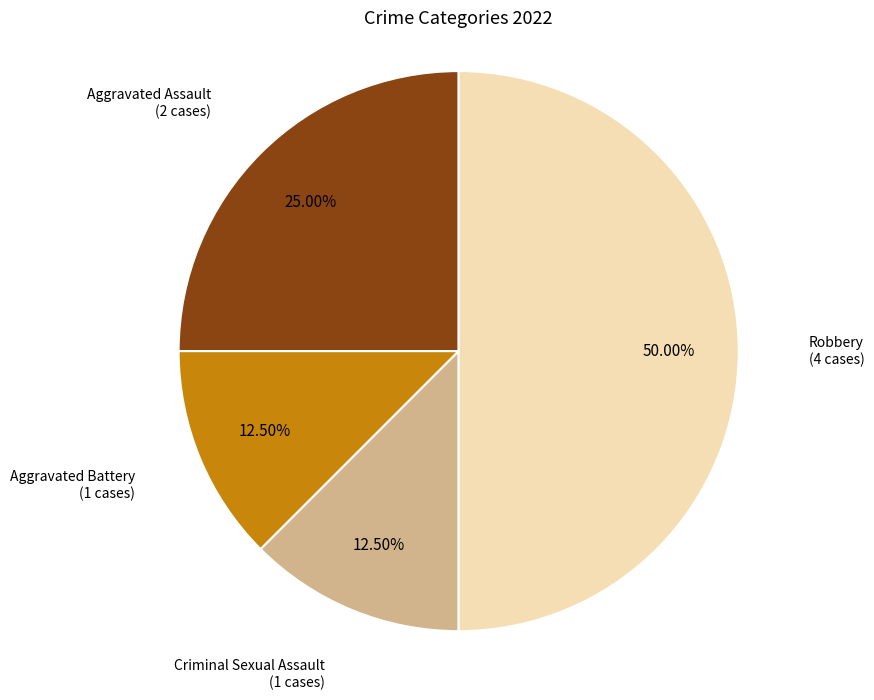

Count the number of slices in the pie.

4